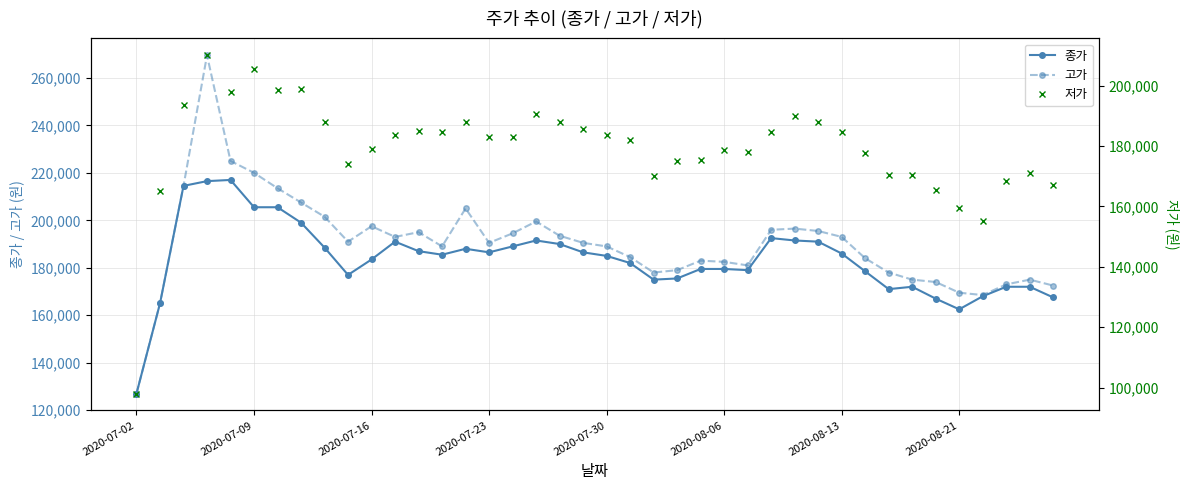

List the series in order of their peak value, highest first.

고가, 종가, 저가